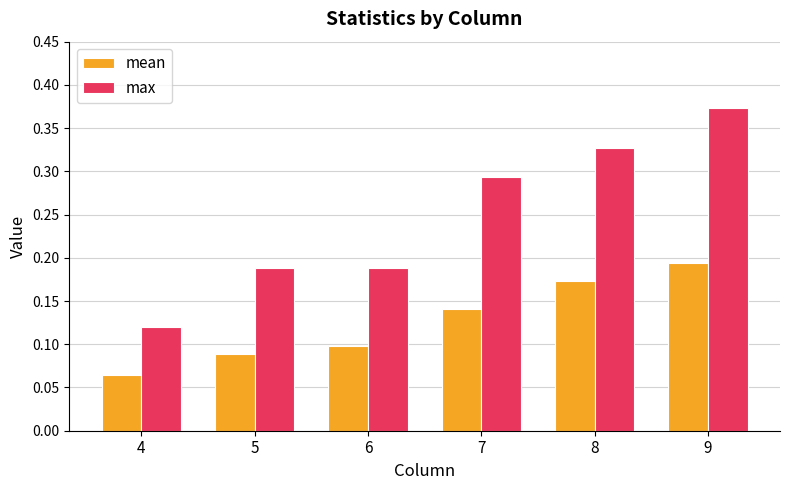

At which label is mean closest to 0?

4